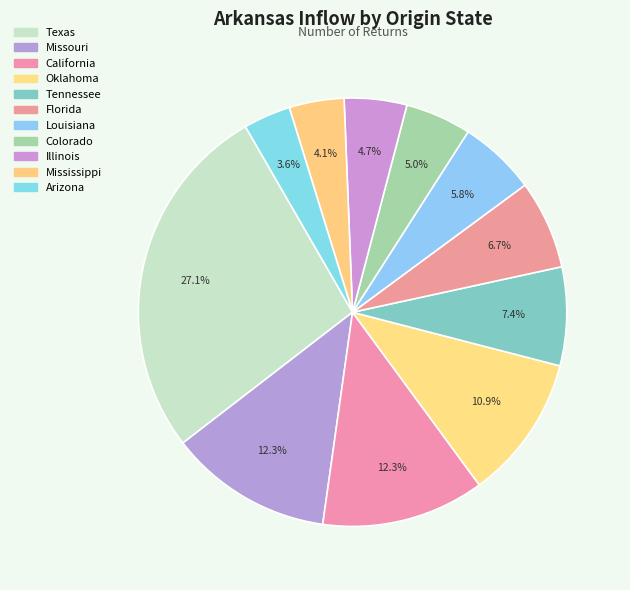

Combined, do Mississippi and Missouri account for over 50%?

No